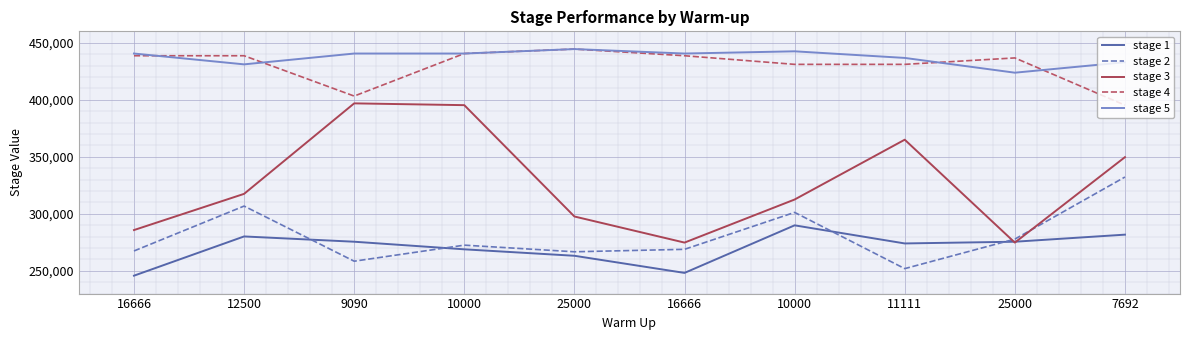

At which category does stage 2 reach its first local valley?

9090